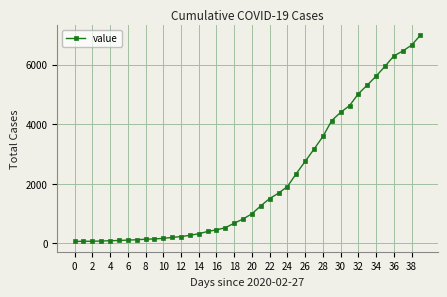

What is the maximum value shown in the chart?

6995